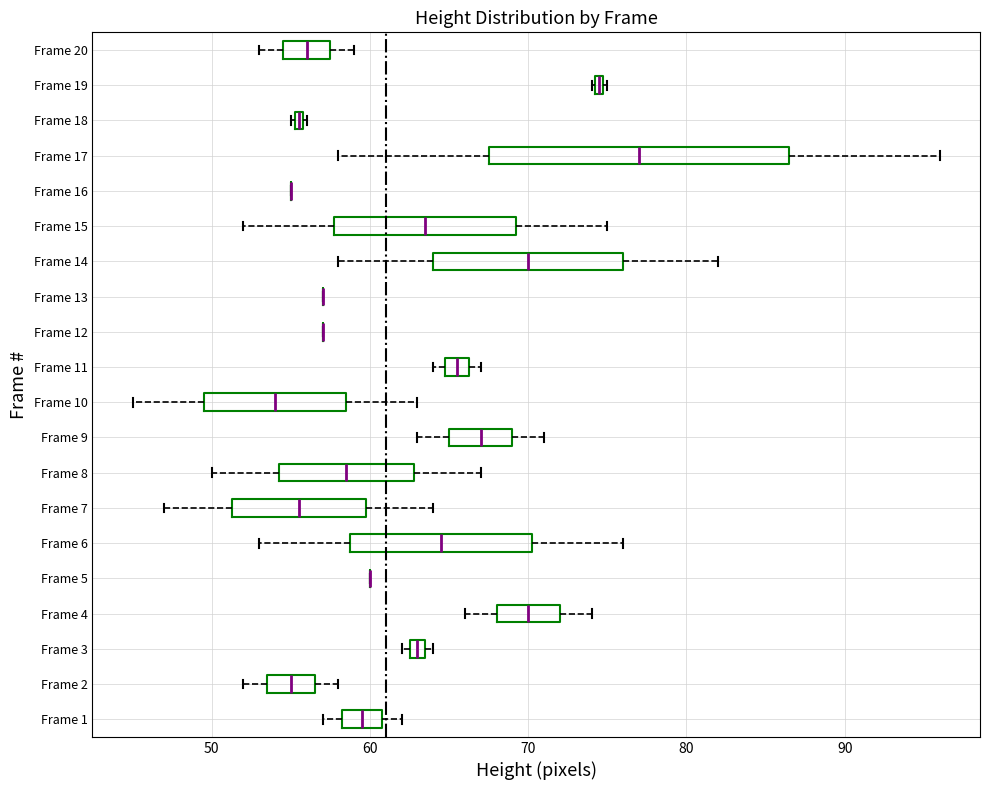

Where does the right whisker of the box for Frame 8 end on the x-axis? The values are not printed on the chart, so give them approximately, as read against the axis.

67